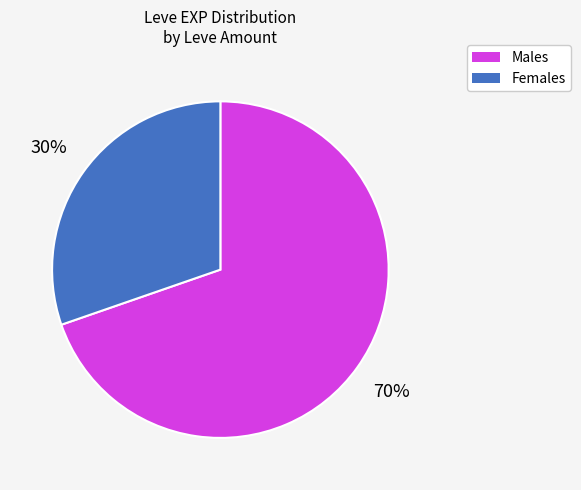

Does any single category account for the majority?

Yes